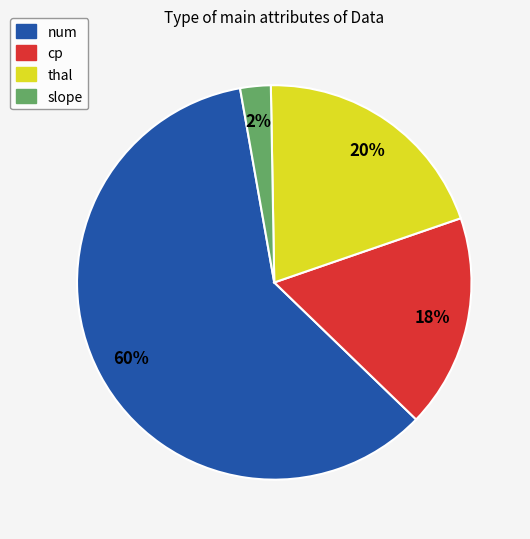

The num slice represents 66% of the pie. True or false?

False